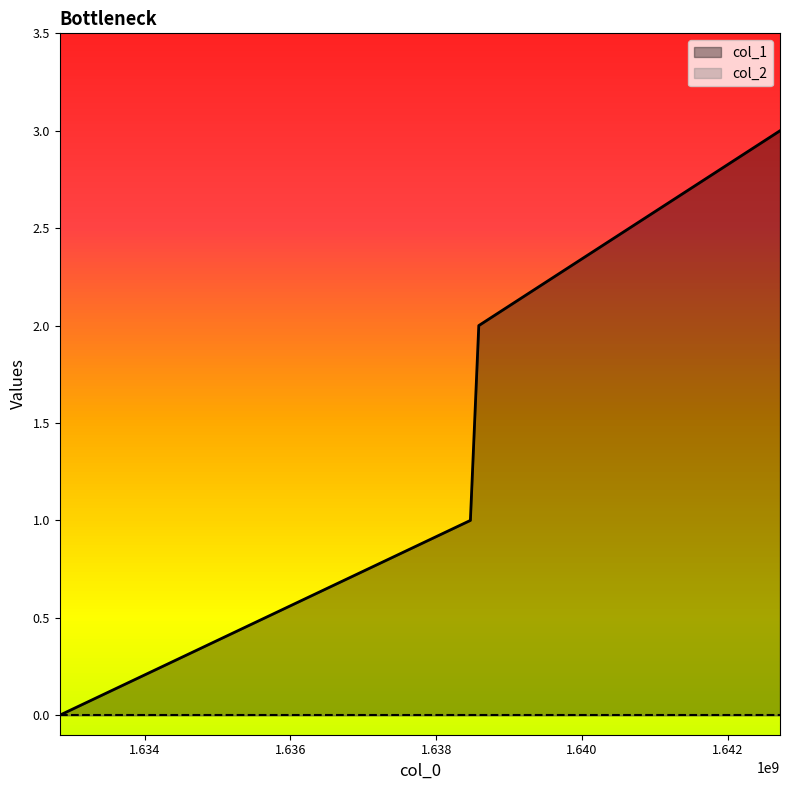

Rank the categories by value from highest to lowest.

1642717571, 1638584367, 1638469233, 1632833339